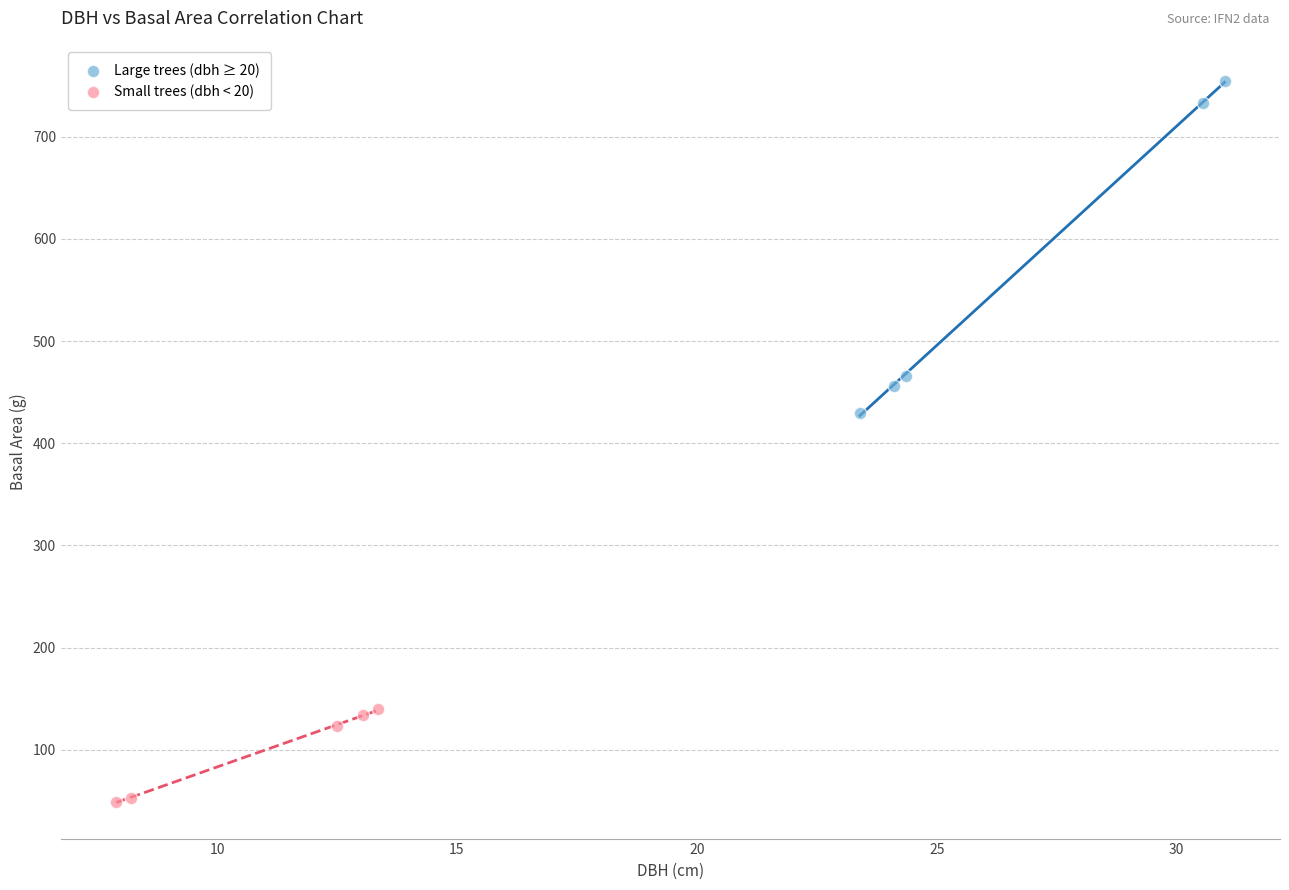

What are all the series names shown in the legend?

Large trees (dbh ≥ 20), Small trees (dbh < 20)